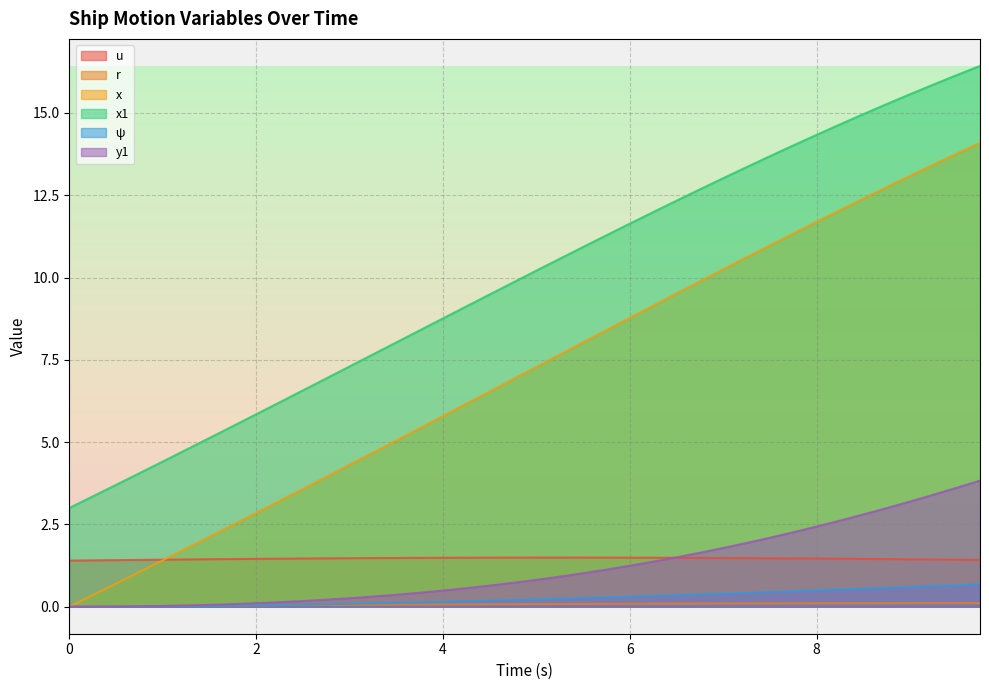

What is the label of the 5th point from the left?

1.0